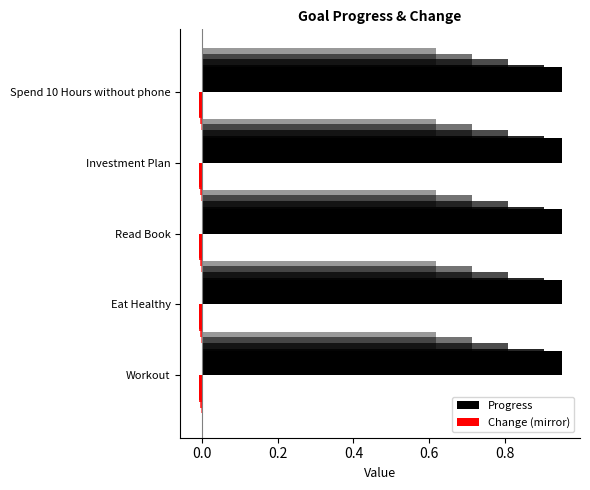

Which series changed the most between Workout and Spend 10 Hours without phone?

Progress